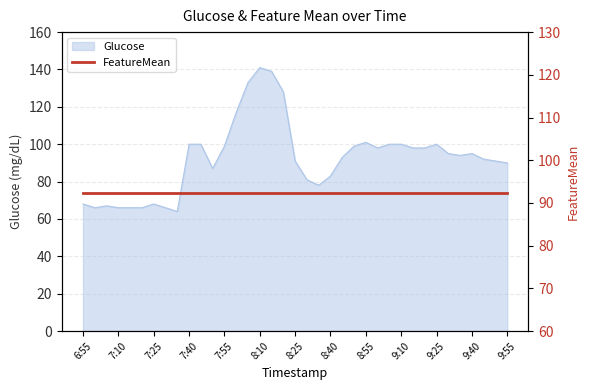

List the labels in order of value, largest first.

8:10, 8:15, 8:05, 8:20, 8:00, 8:55, 7:40, 7:45, 9:05, 9:10, 9:25, 7:55, 8:50, 9:00, 9:15, 9:20, 9:30, 9:40, 9:35, 8:45, 9:45, 8:25, 9:50, 9:55, 7:50, 8:40, 8:30, 8:35, 6:55, 7:25, 7:05, 7:00, 7:10, 7:15, 7:20, 7:30, 7:35